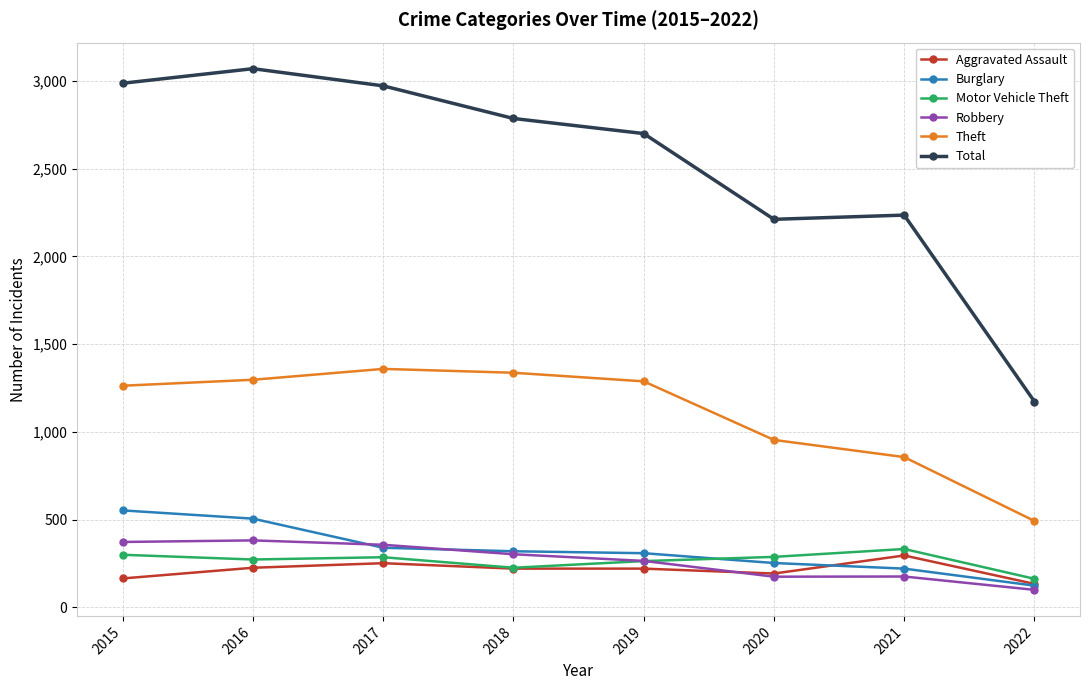

What is the difference between the maximum and minimum values in the Theft series?

867